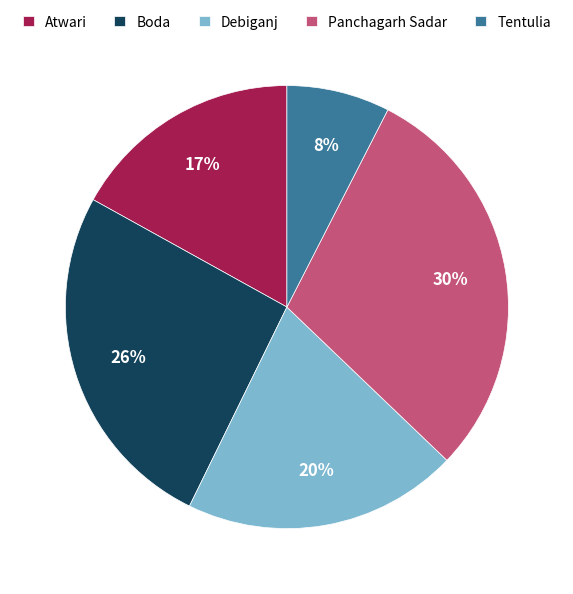

Rank the categories by value from lowest to highest.

Tentulia, Atwari, Debiganj, Boda, Panchagarh Sadar